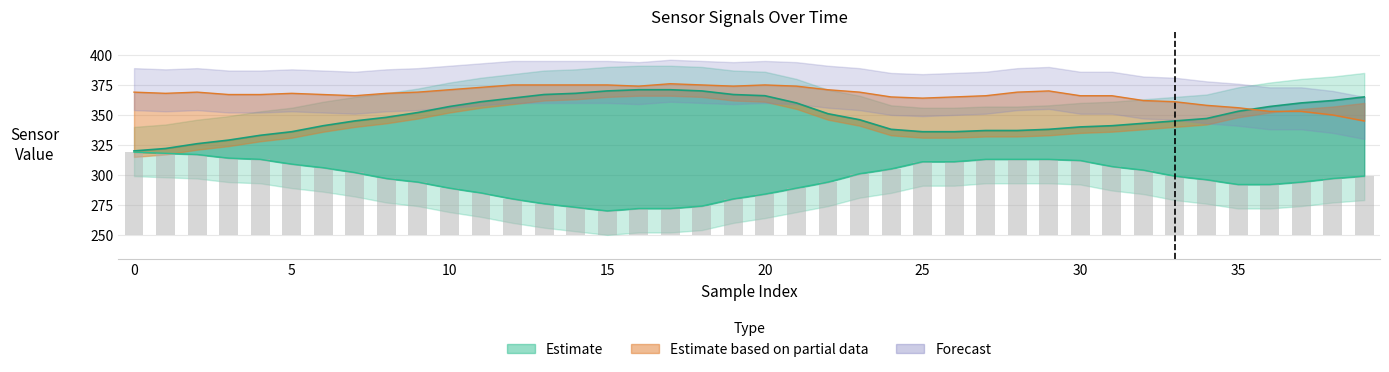

Reading left to right, list all the values displayed in this chart.

S0: 320	322	326	329	333	336	341	345	348	352	357	361	364	367	368	370	371	371	370	367	366	360	351	346	338	336	336	337	337	338	340	341	343	345	347	353	357	360	362	365
S1: 319	318	317	314	313	309	306	302	297	294	289	285	280	276	273	270	272	272	274	280	284	289	294	301	305	311	311	313	313	313	312	307	304	299	296	292	292	294	297	299
S2: 369	368	369	367	367	368	367	366	368	369	371	373	375	375	375	375	374	376	375	374	375	374	371	369	365	364	365	366	369	370	366	366	362	361	358	356	353	353	350	345
S1_lower: 69	68	67	64	63	59	56	52	47	44	39	35	30	26	23	20	22	22	24	30	34	39	44	51	55	61	61	63	63	63	62	57	54	49	46	42	42	44	47	49